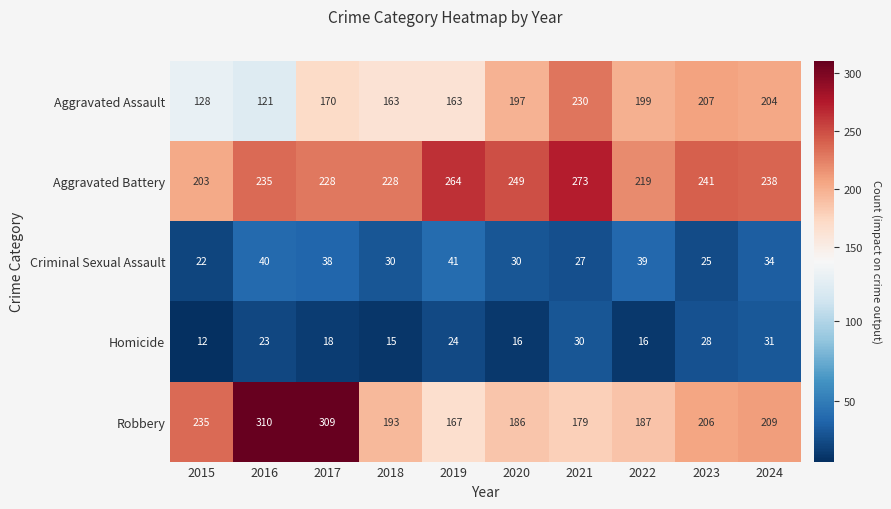

What is the difference between the highest and lowest values at 2018?

213